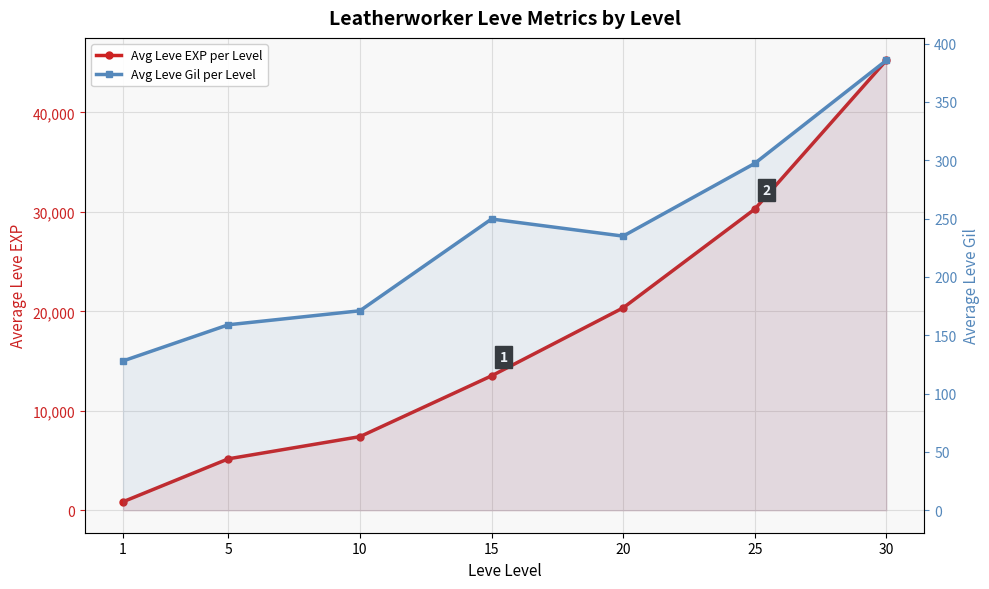

The Avg Leve Gil per Level series shows 128.0 at 1. True or false?

True